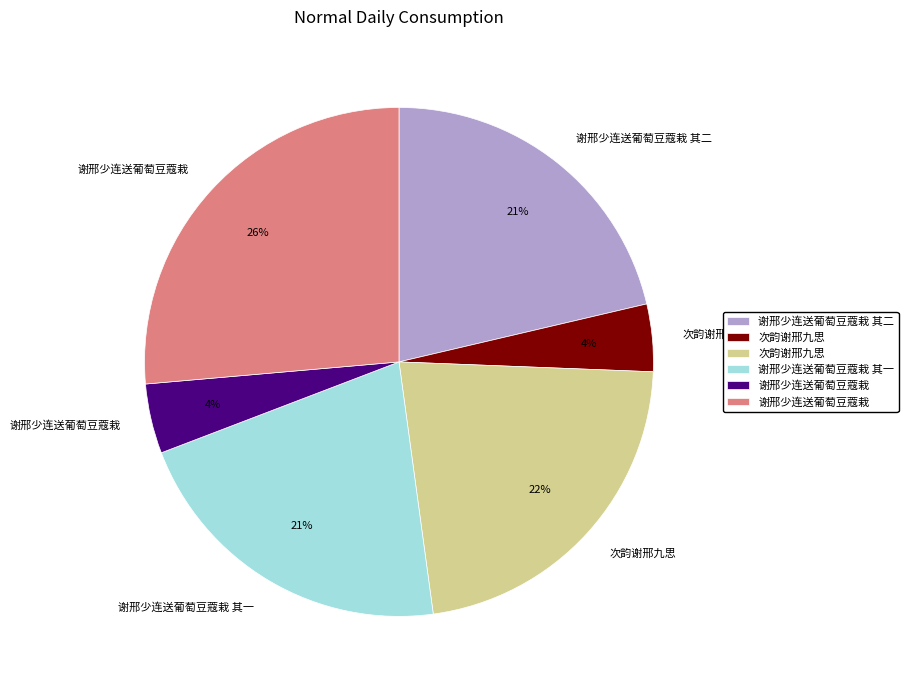

Is there any slice that represents more than half of the pie?

No